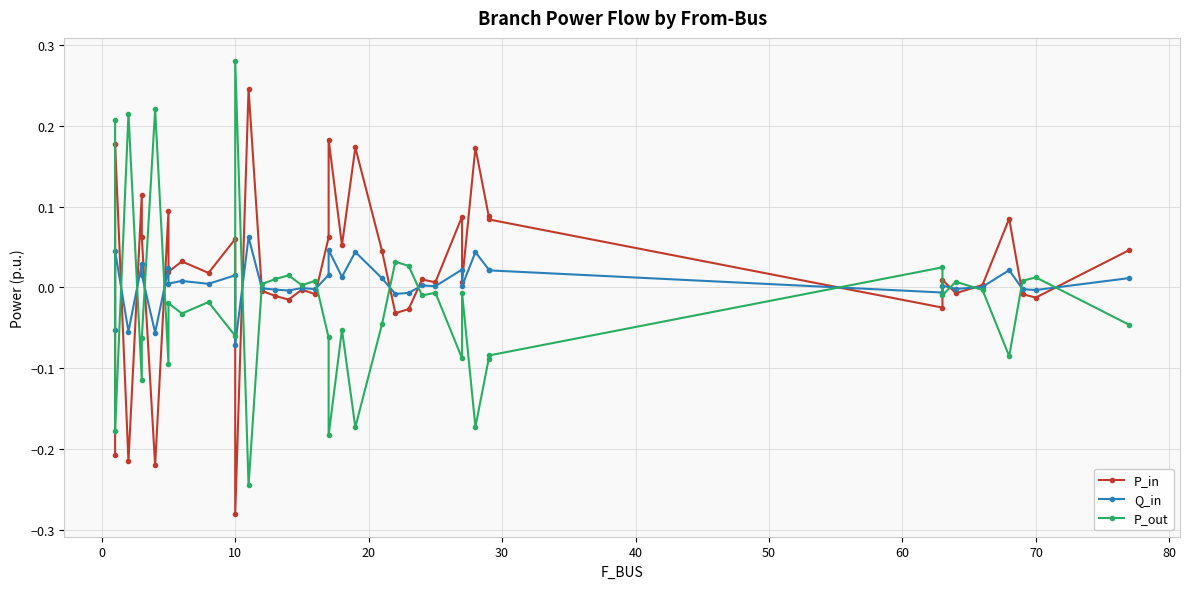

Does the chart have visible grid lines?

Yes